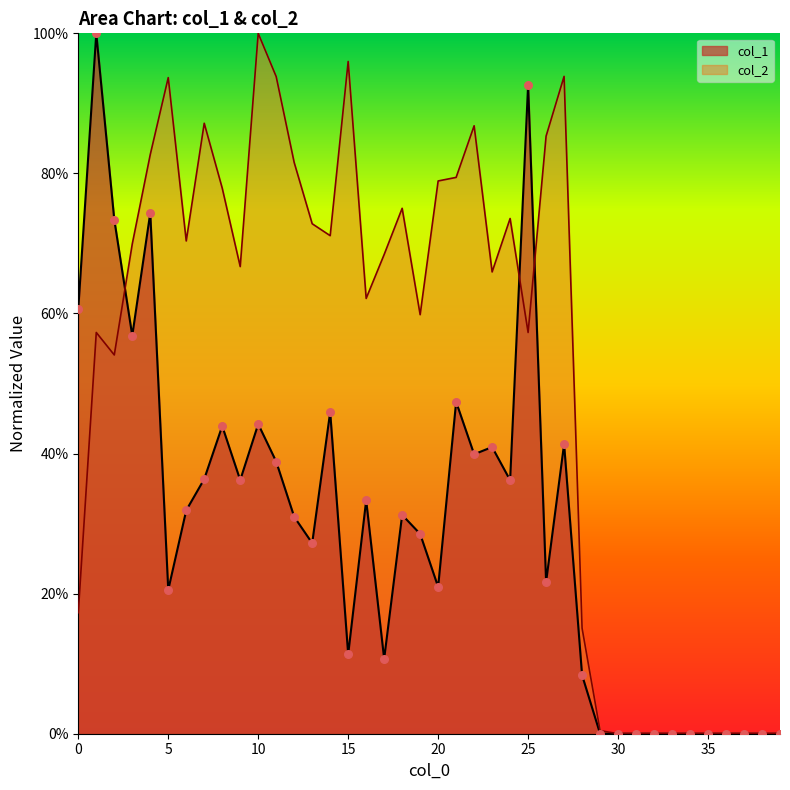

Which series has the largest total across all categories?

col_2